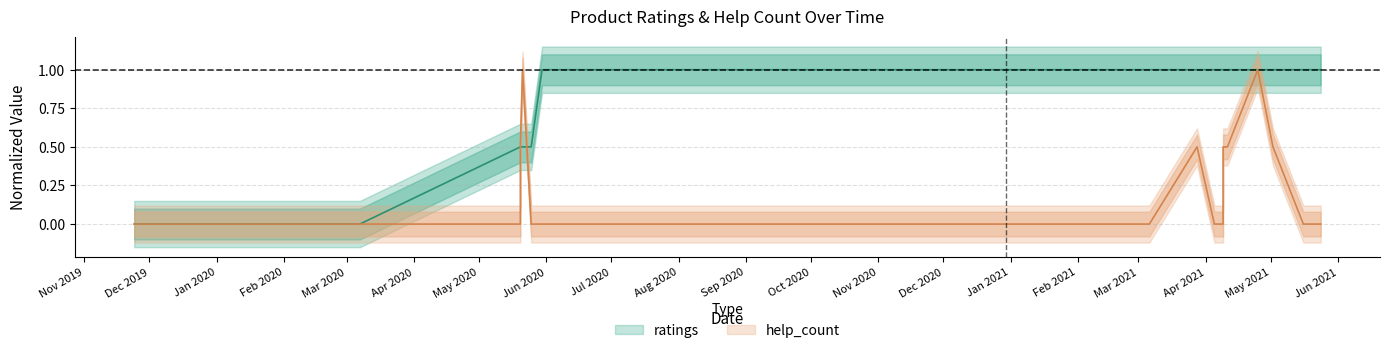

Is it true that the value at 2020.11.04 is 1.0?

True